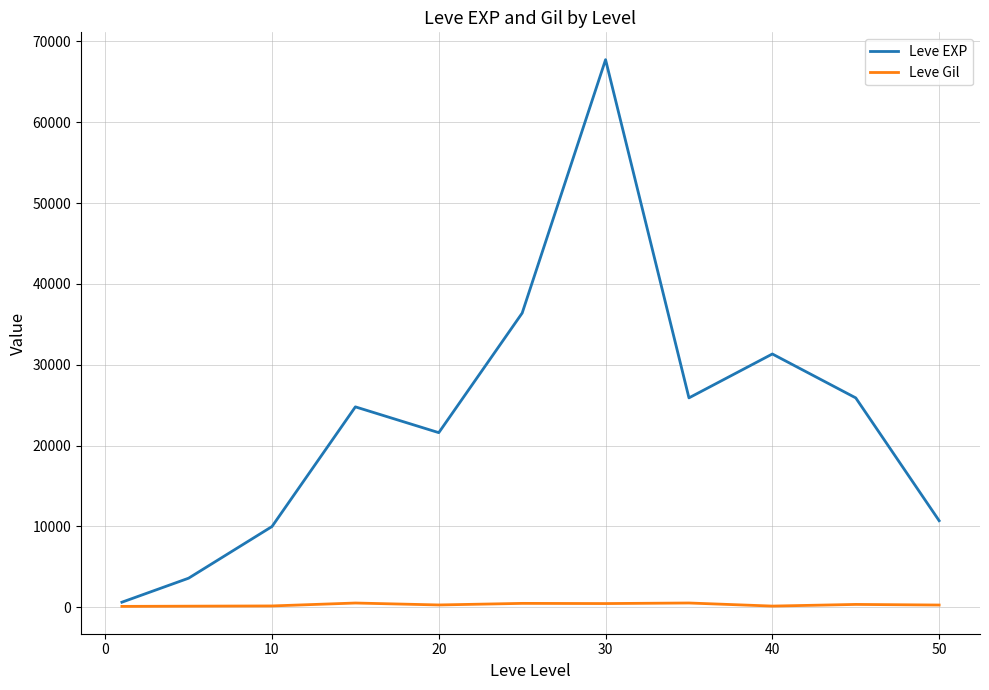

What is the smallest value displayed?

113